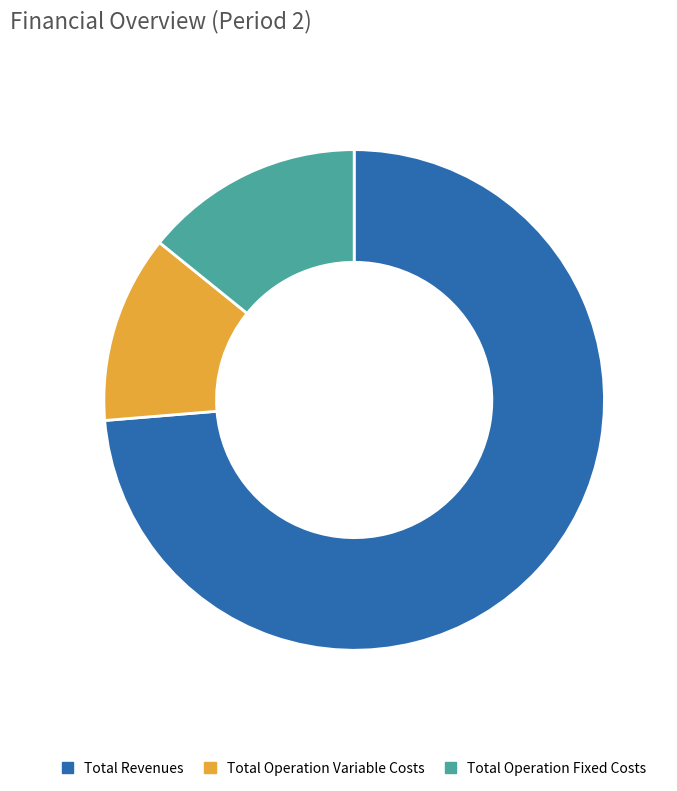

Combined, do Total Revenues and Total Operation Variable Costs account for over 50%?

Yes